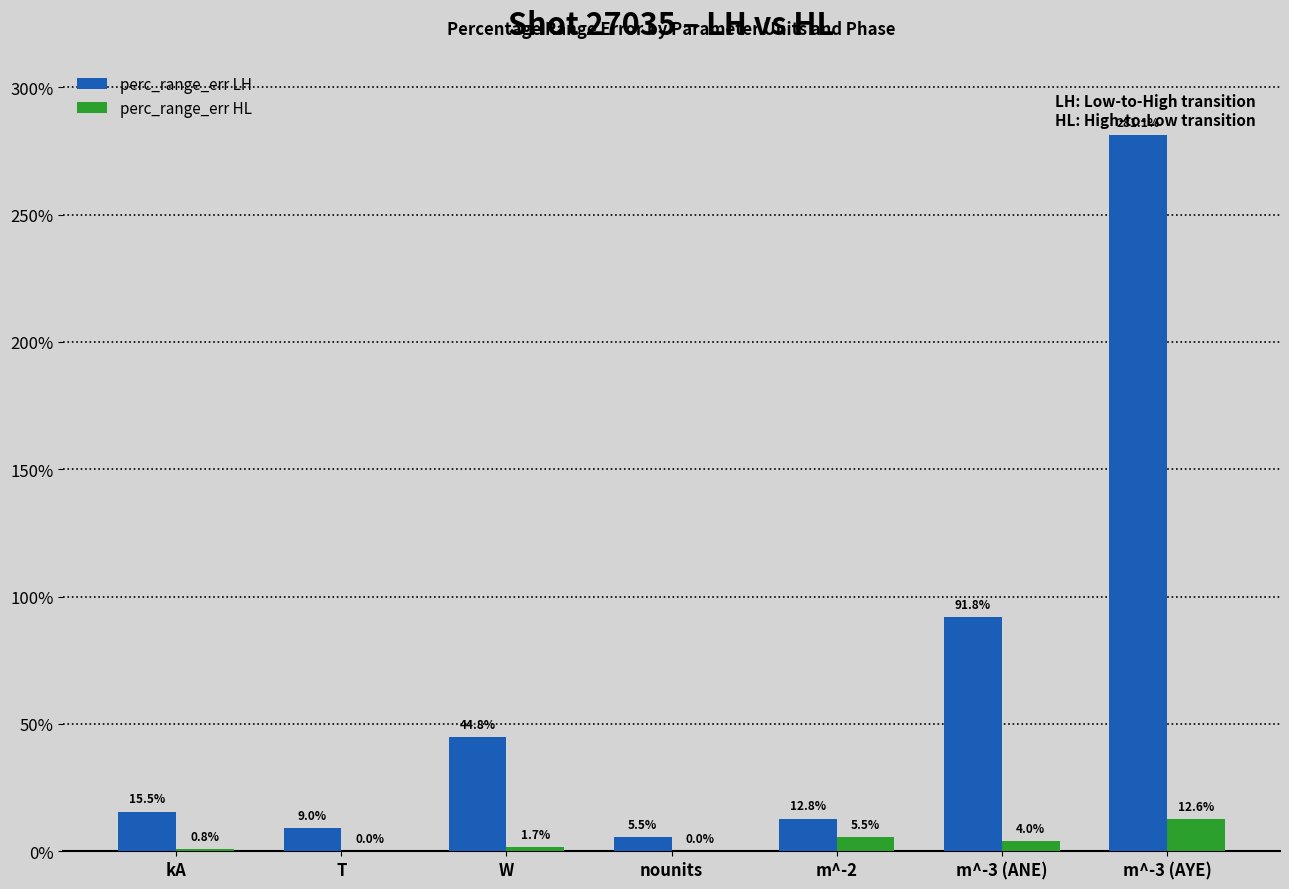

The value of perc_range_err LH at T is 9.0. True or false?

True